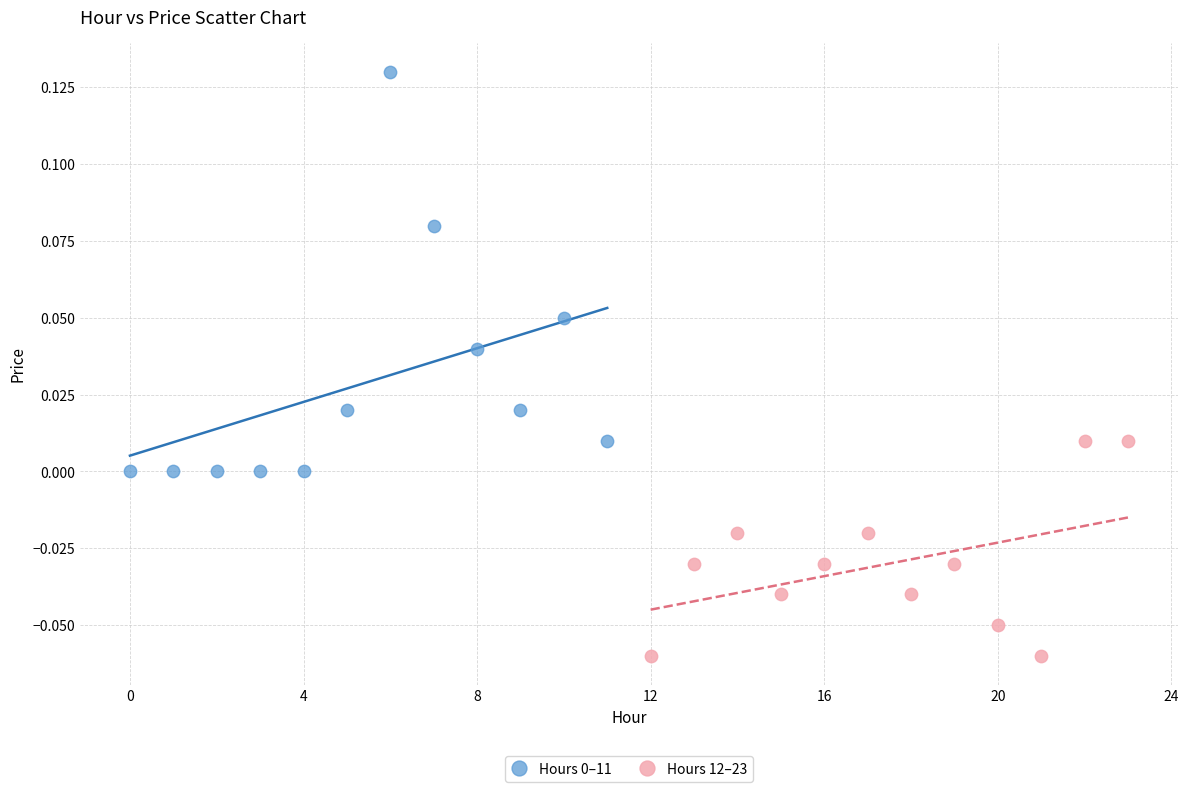

Which series contains the lowest Y value?

Hours 12–23